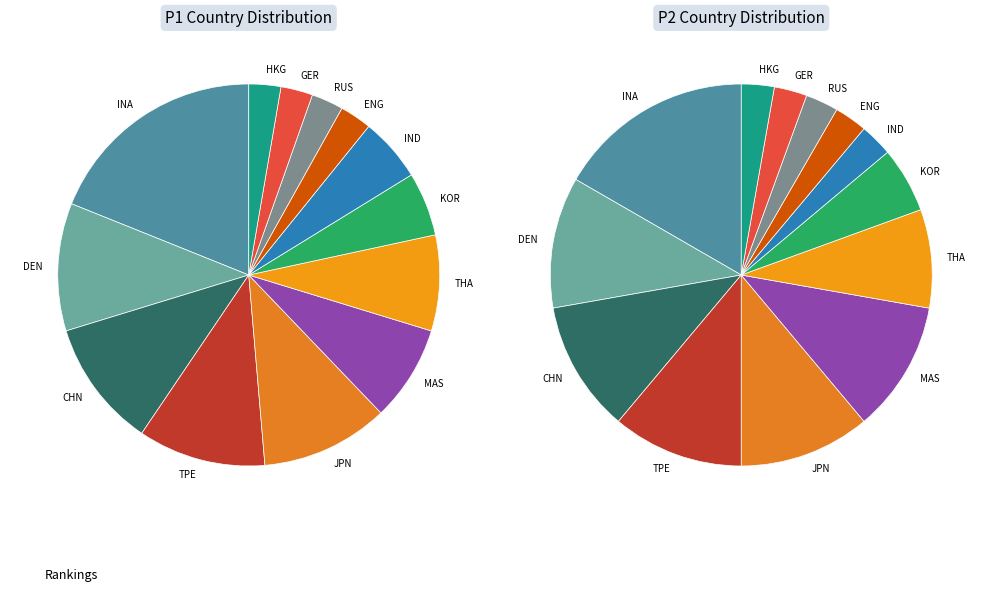

To the nearest percent, what portion does DEN represent?

11%